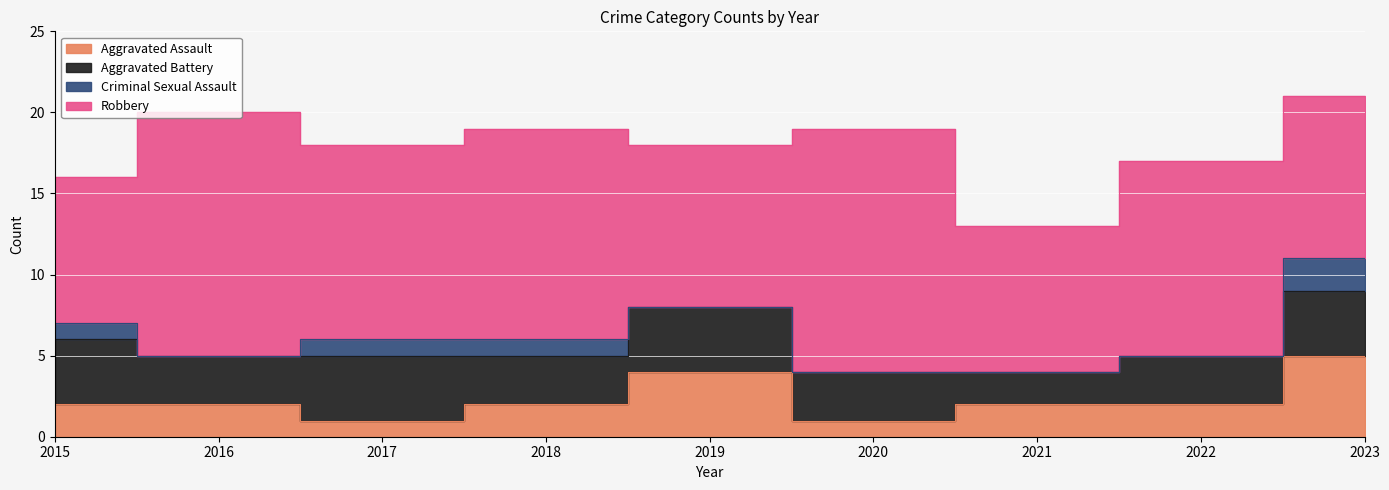

What is the difference between the second highest and minimum values in the Criminal Sexual Assault series?

1